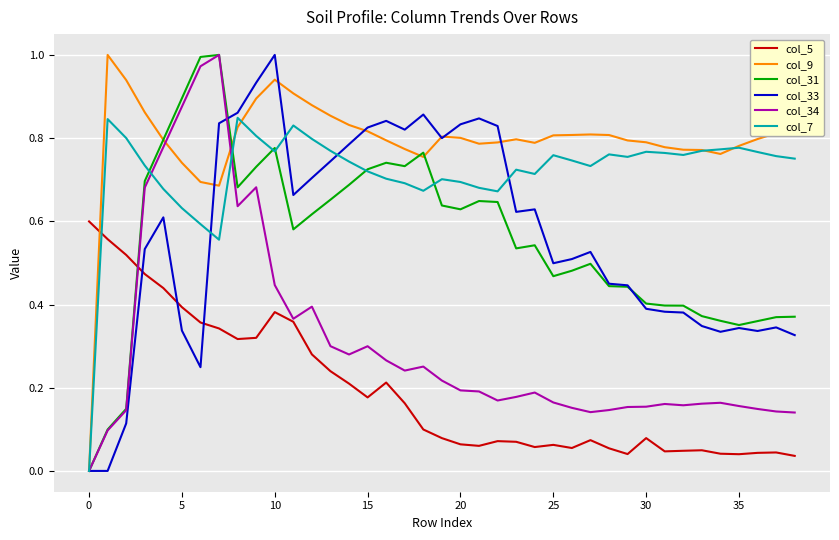

How many lines are shown in the chart?

6